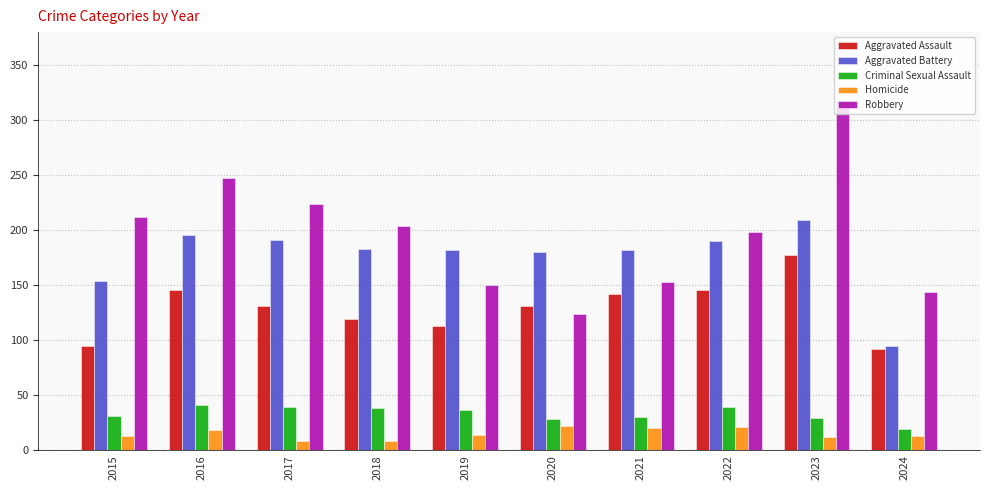

Which label corresponds to the largest value in the chart?

2023